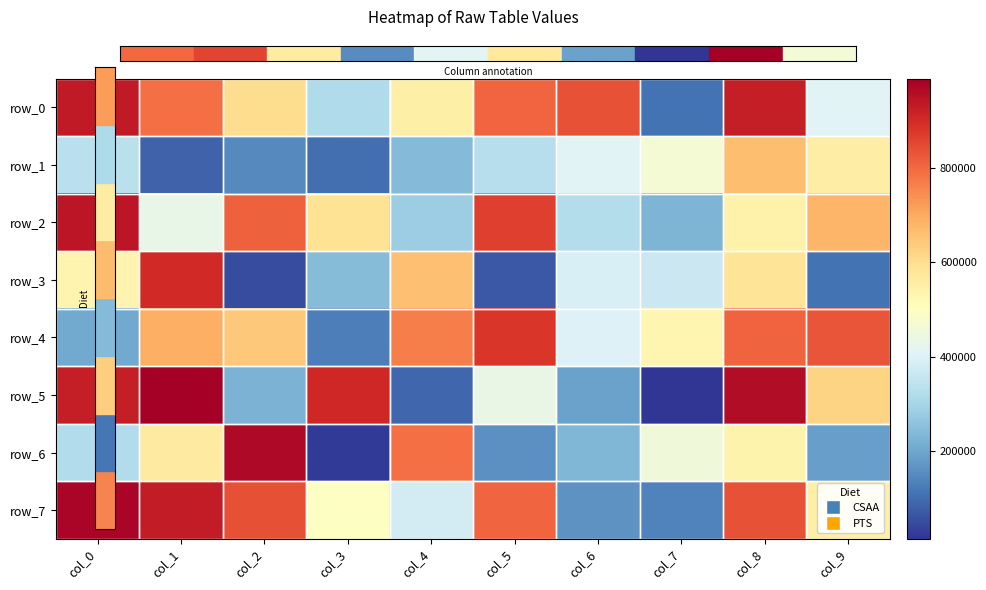

What is the maximum value for row_5?

990105